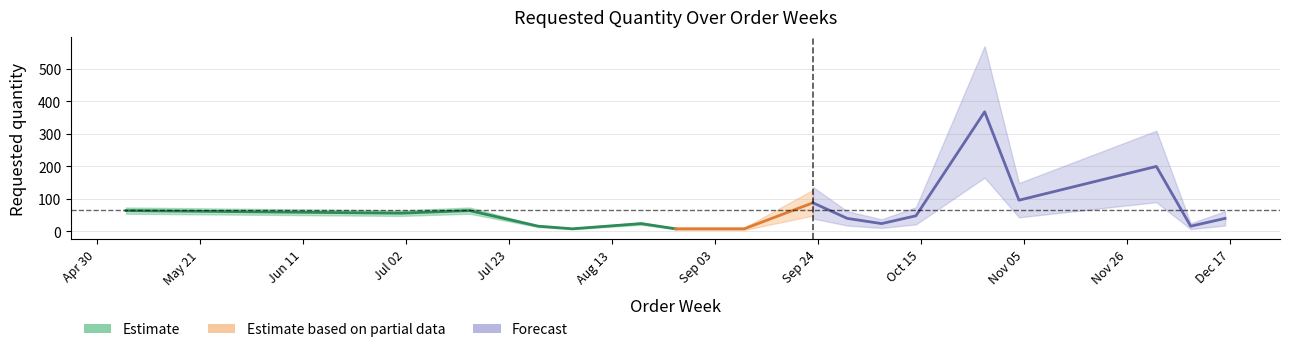

How many points are higher than both their immediate neighbors (excluding endpoints)?

5